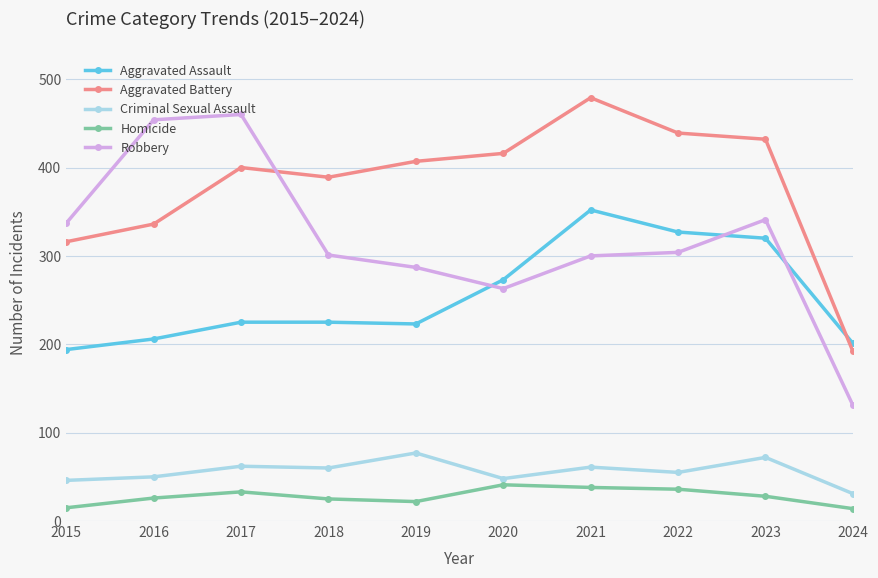

Where is the first local minimum for Aggravated Battery?

2018